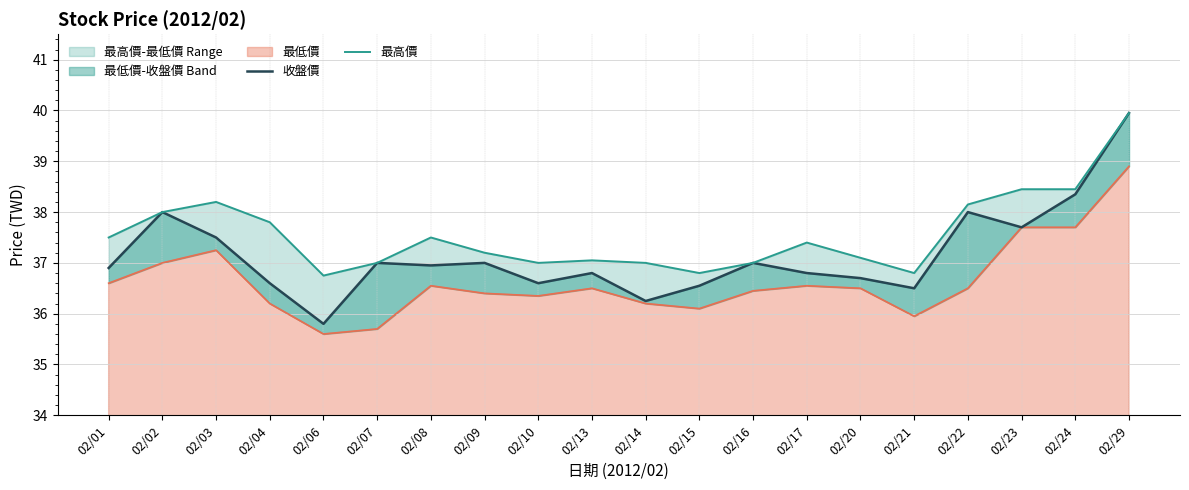

The value of 最高價 at 02/20 is 21.5. True or false?

False